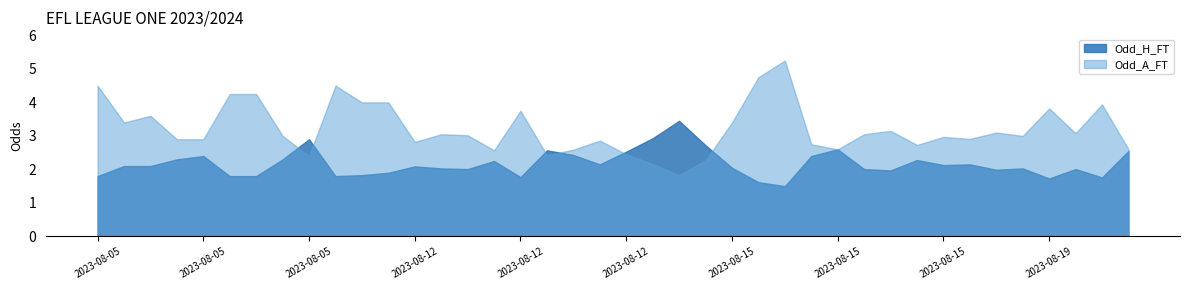

True or false: Odd_H_FT and XG_Total_Pre intersect in this chart.

False